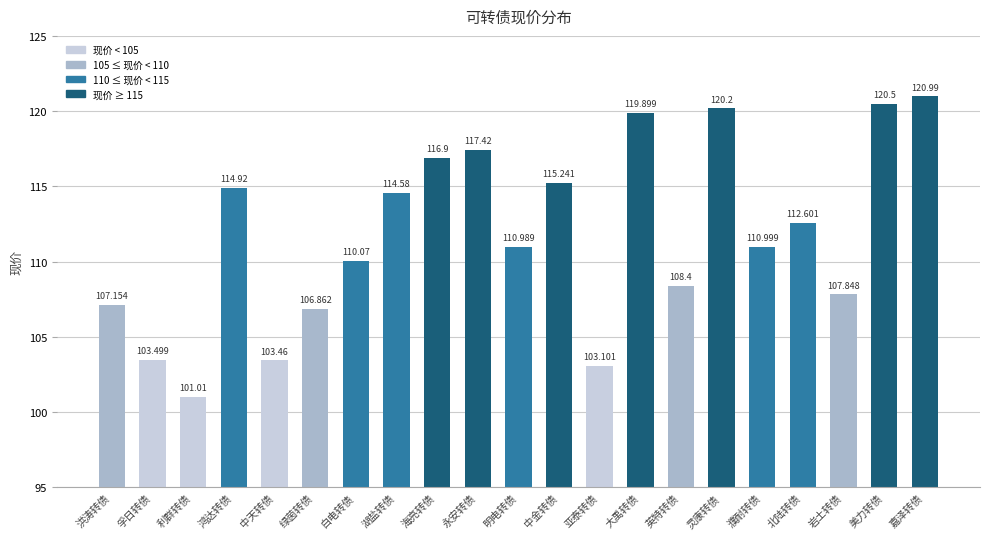

What is the sum of the values at 濮耐转债 and 海亮转债?

227.9